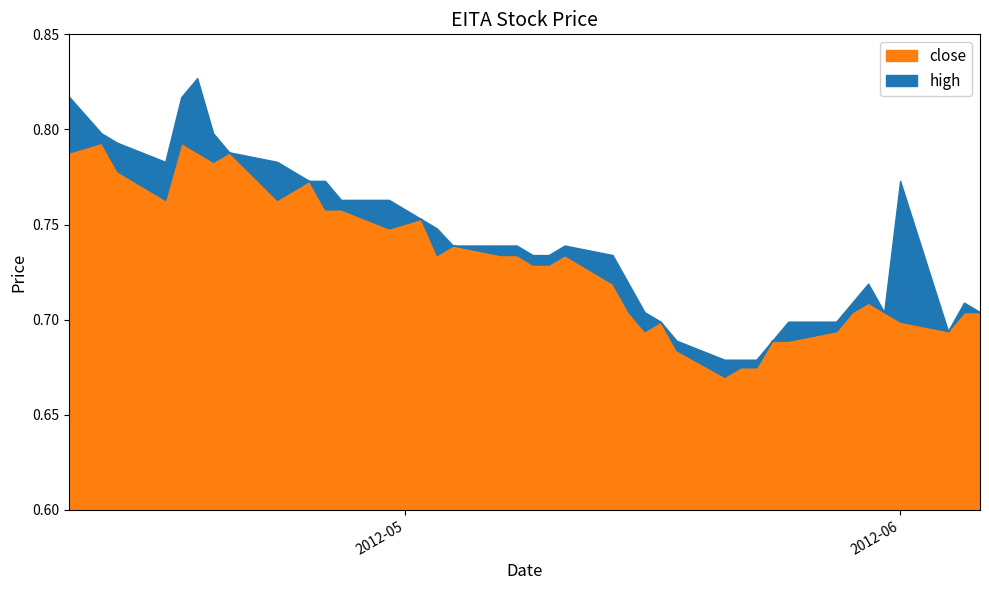

What is the minimum value shown in the chart?

0.7